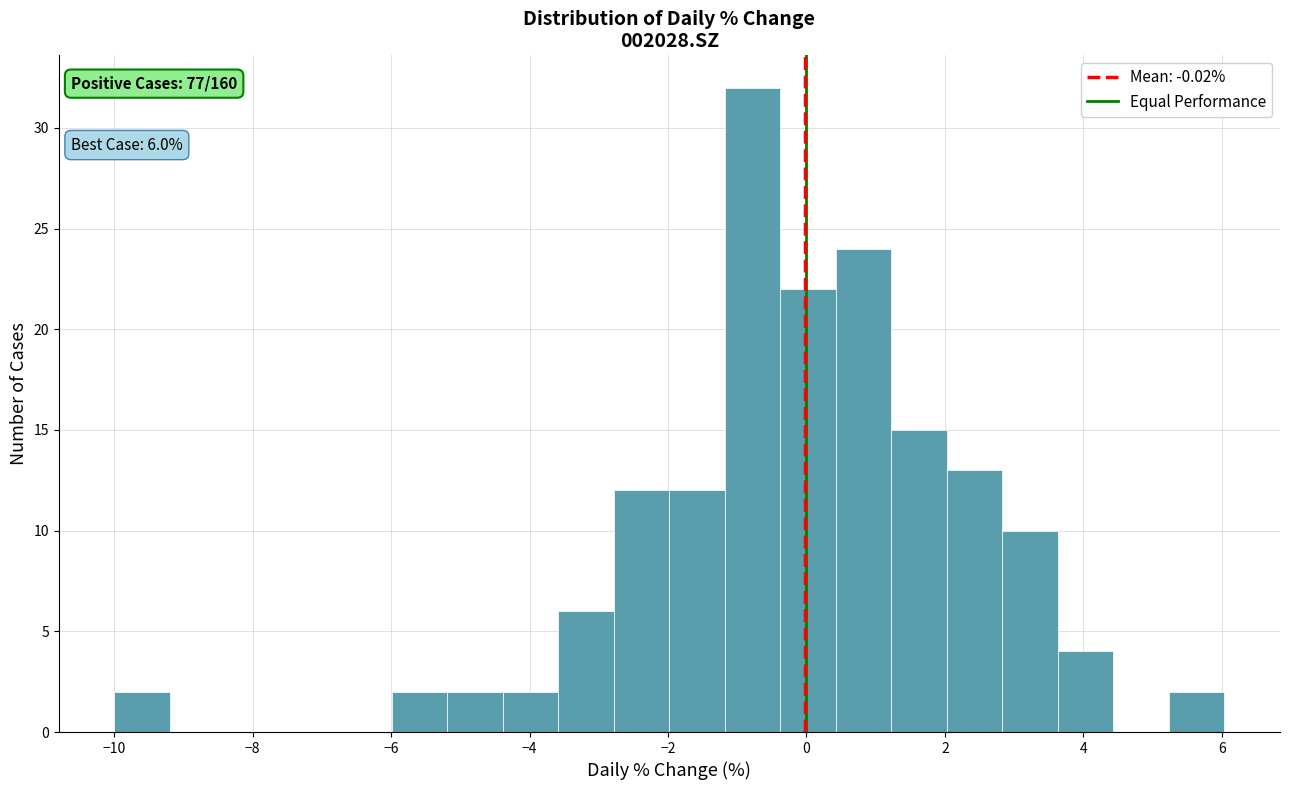

Which range on the x-axis has the tallest bar?

-1.2 to -0.4